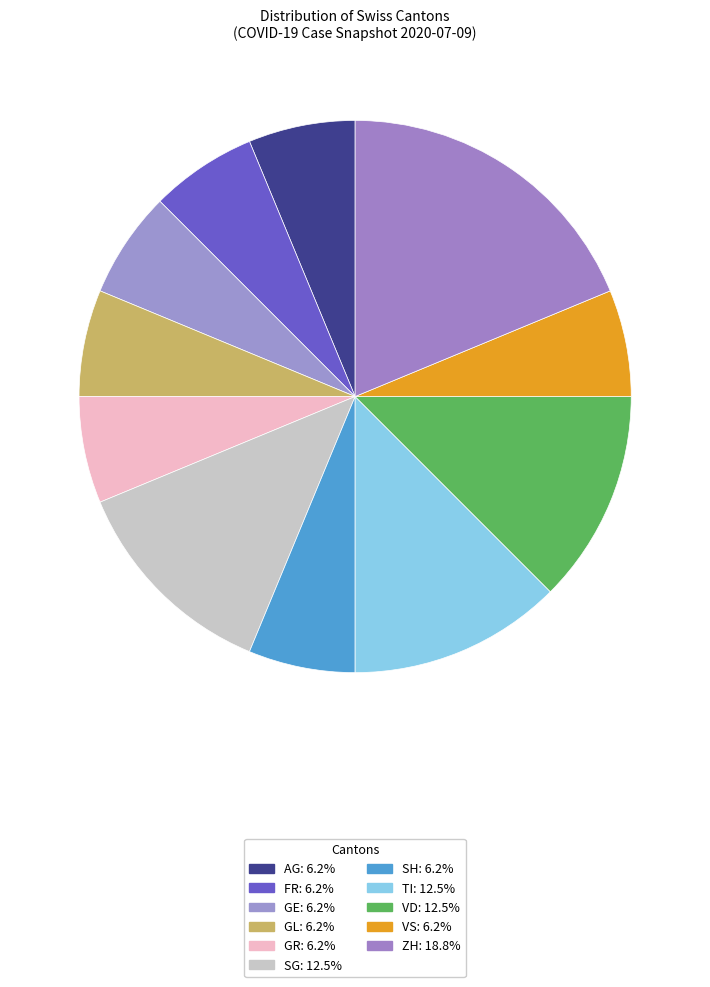

How many slices are in this pie chart?

11